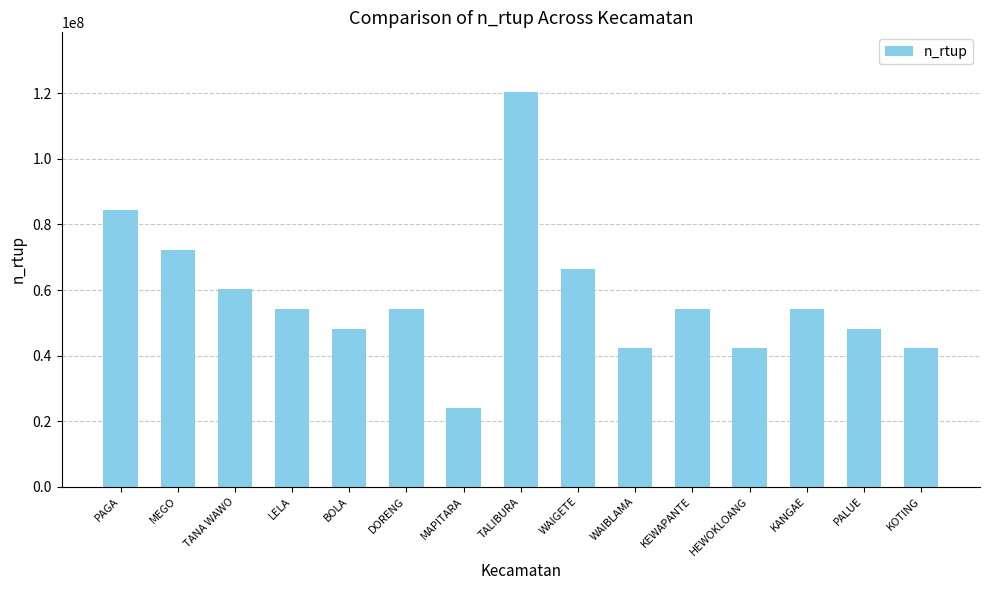

What is the ratio of the value at BOLA to the value at KANGAE?

0.9